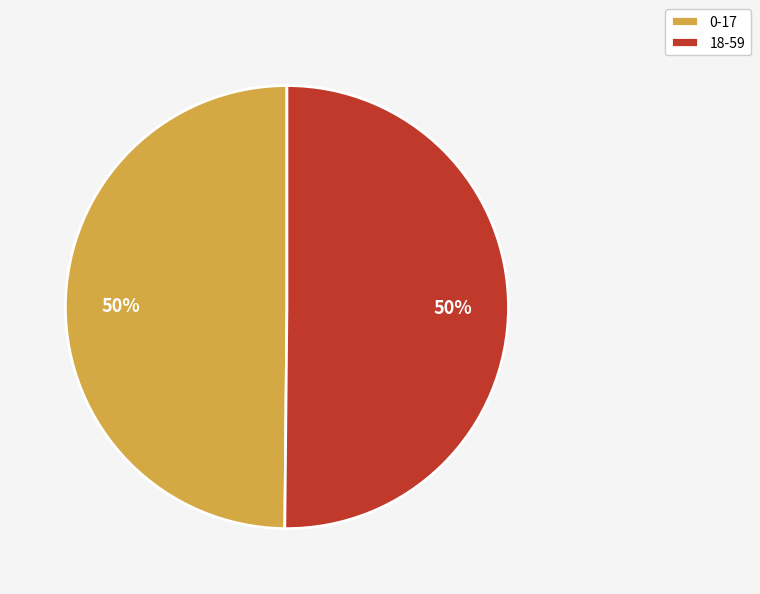

True or false: 18-59 accounts for 64% of the total.

False